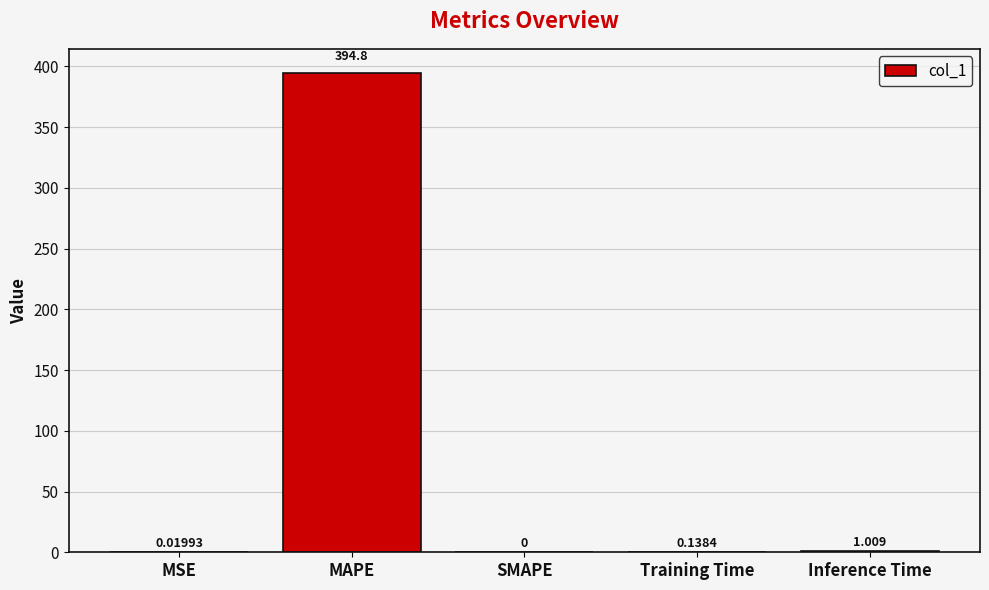

Between MAPE and Inference Time, which is larger?

MAPE